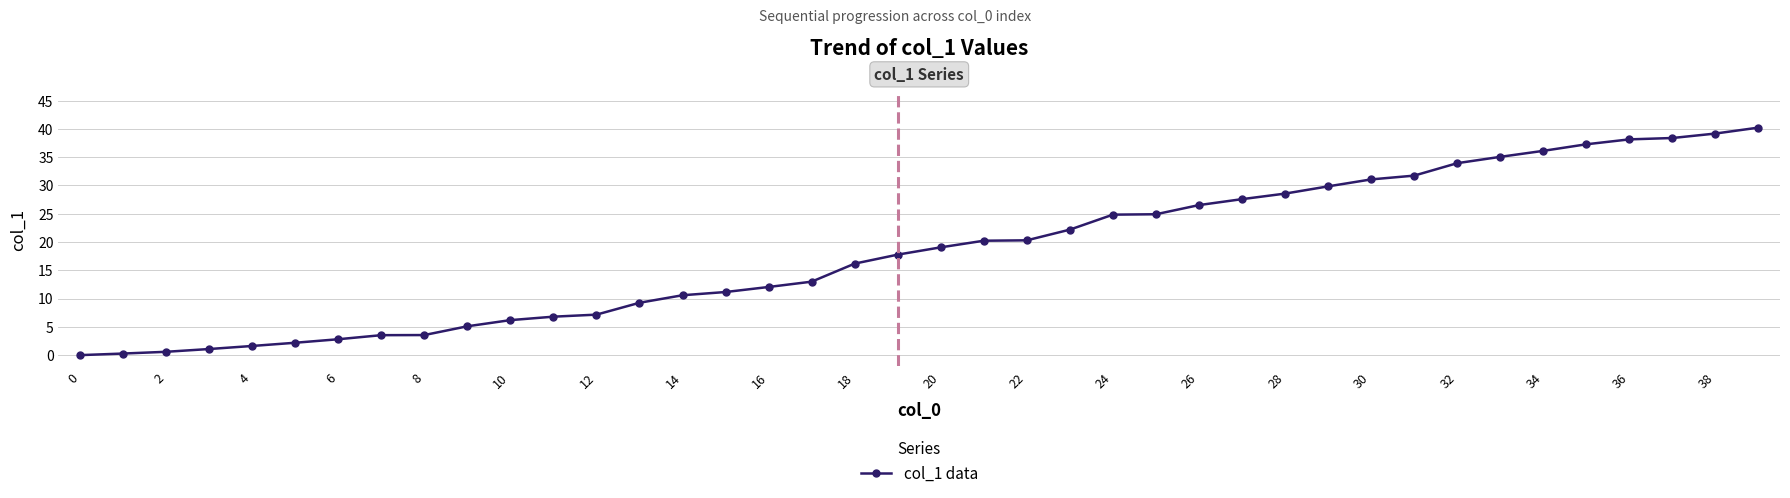

How many positive values are there?

39